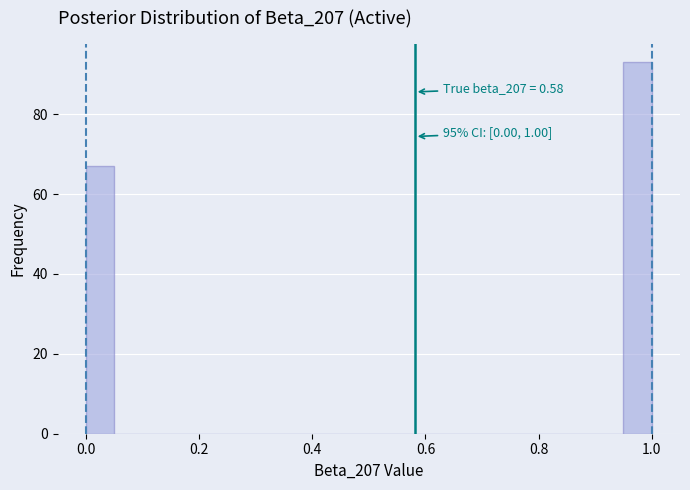

Around what value on the x-axis is the tallest bar? Give the approximate position of its centre, as read against the axis.

0.98